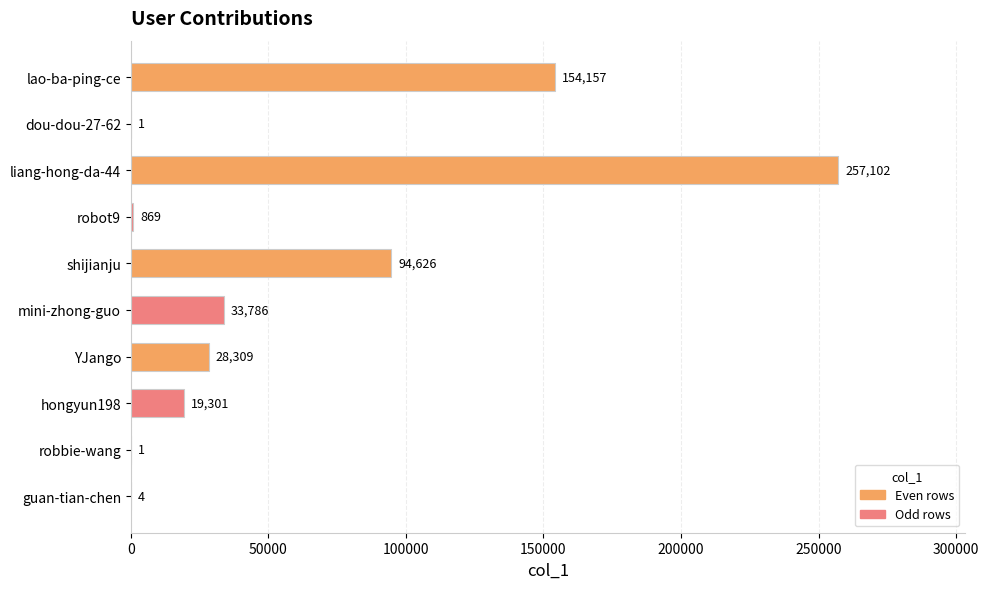

Which category has the highest value across all series?

liang-hong-da-44